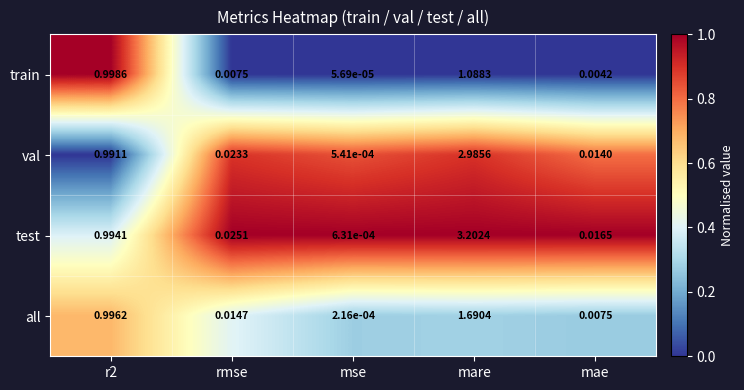

At how many categories does at least one series exceed 0?

5